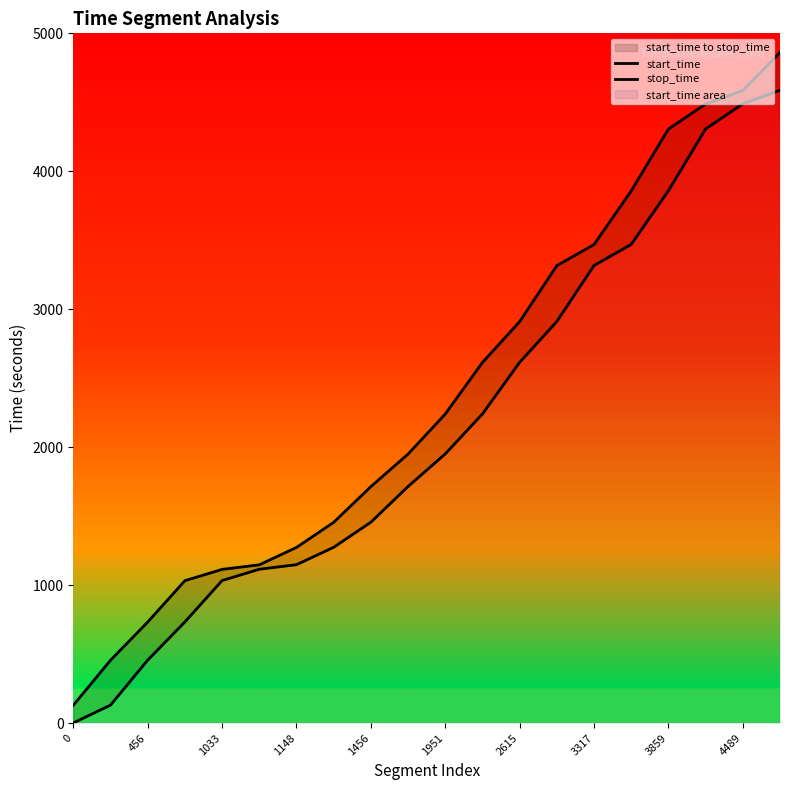

Rank the series at 4489 from lowest to highest value.

start_time, stop_time